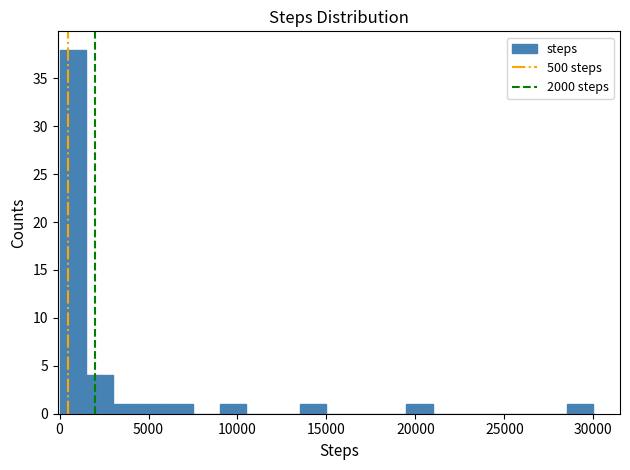

Read against the x-axis, roughly where is the centre of the tallest bar?

1000